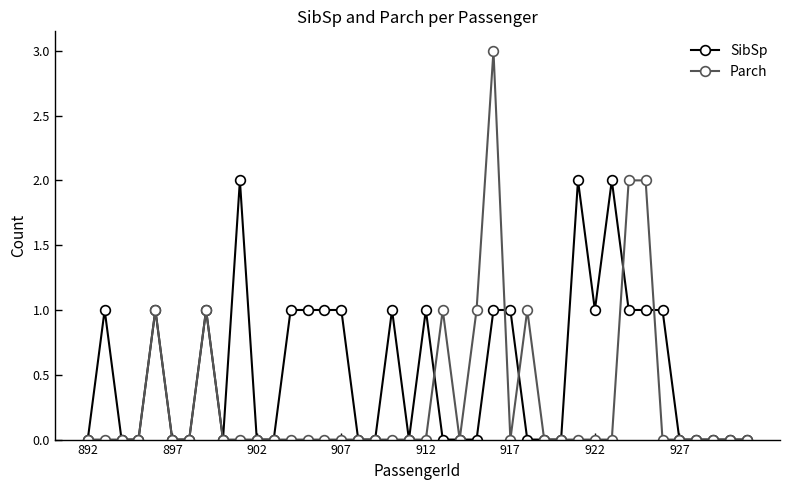

Which series has the largest range (max minus min)?

Parch